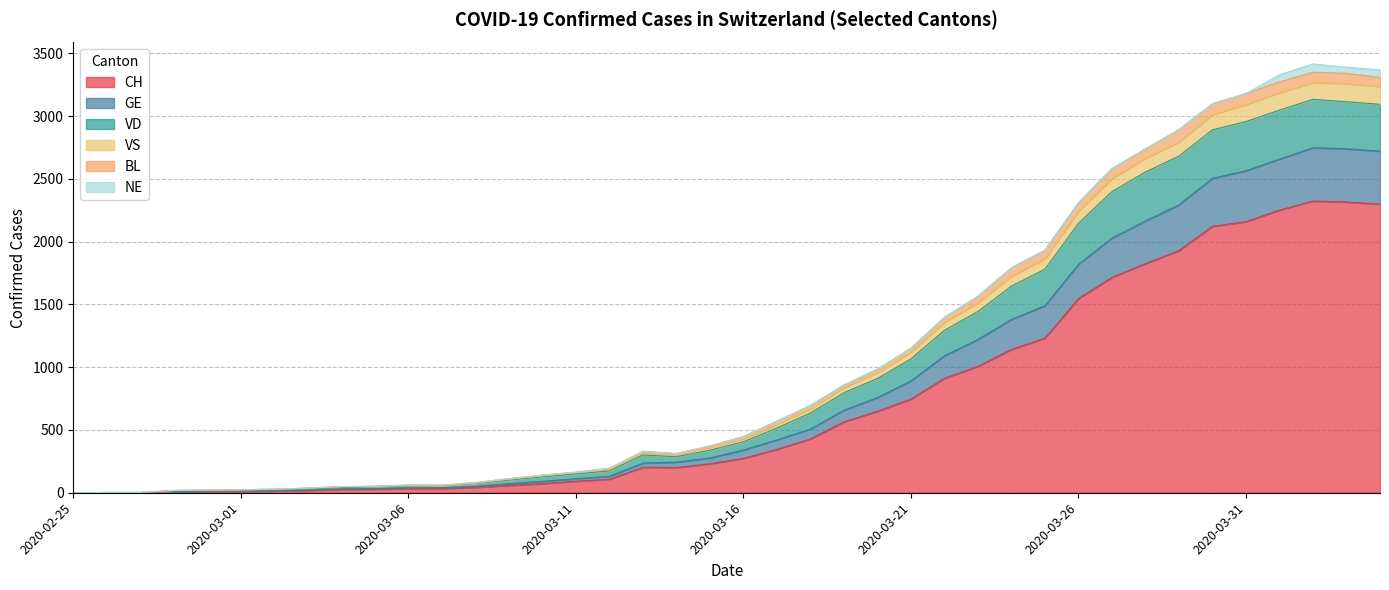

At which category does CH reach its first local peak?

2020-03-13